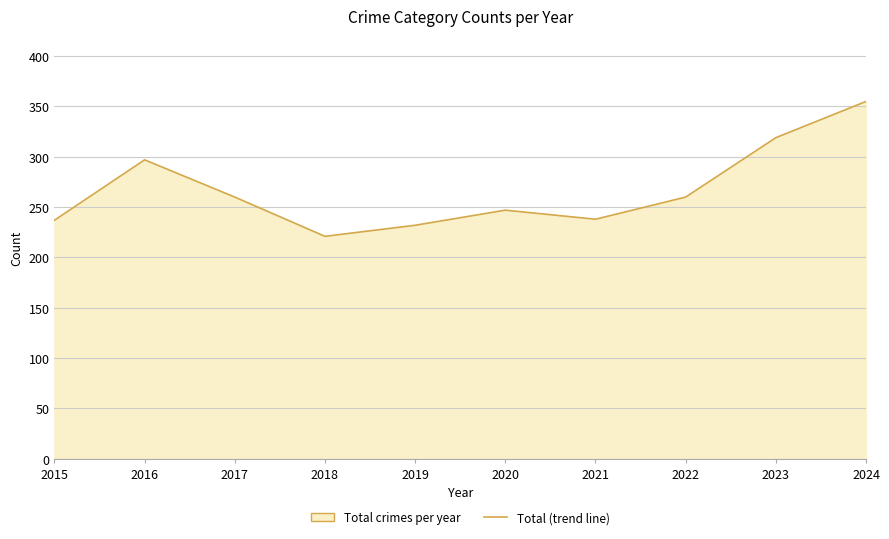

True or false: the data shows 194 at 2023.

False